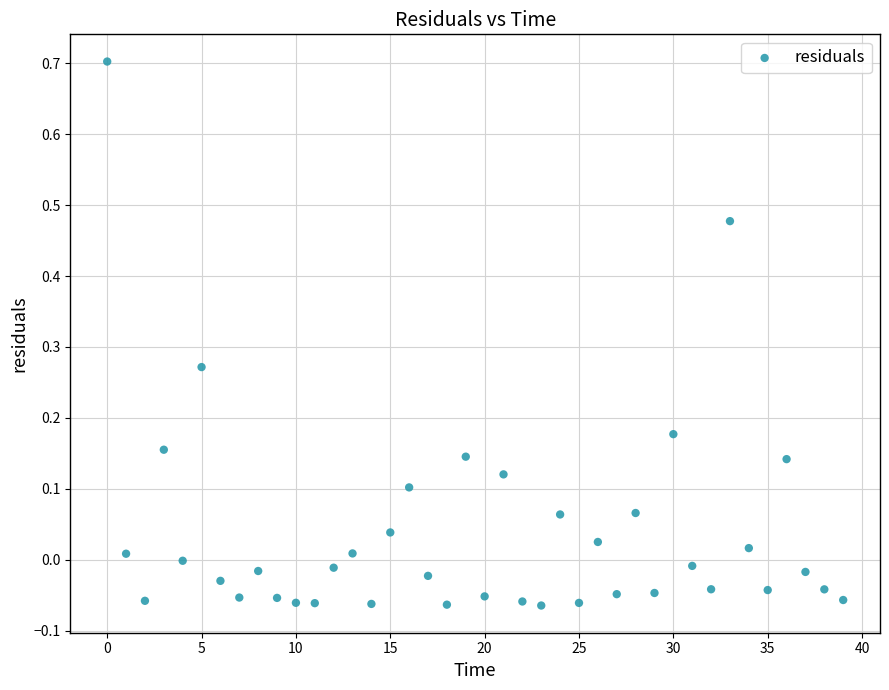

What is the range of Y values (max minus min)?

0.8